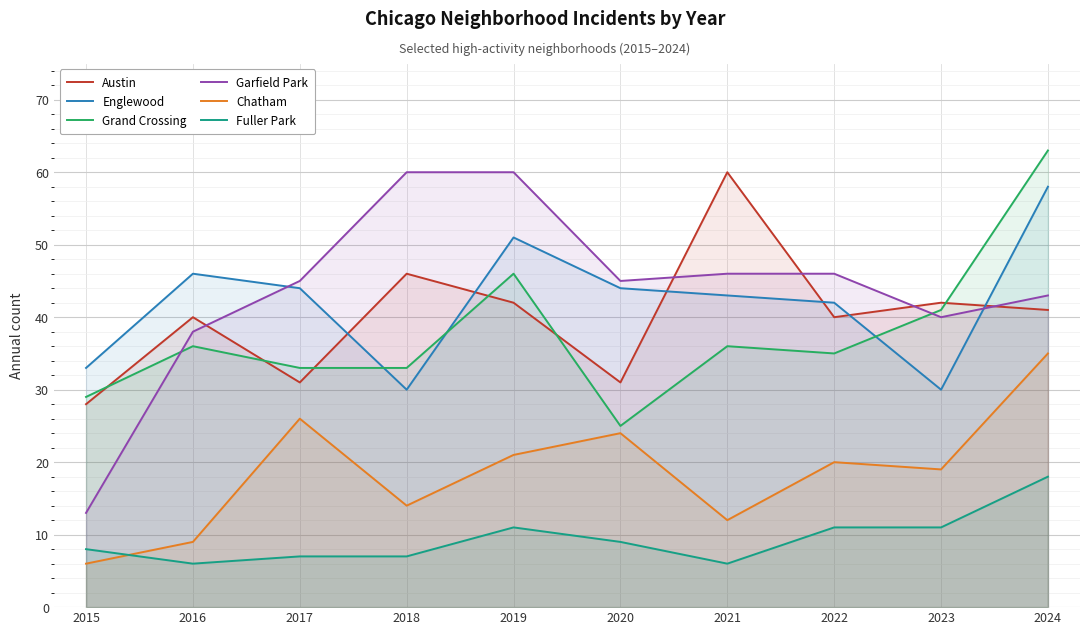

How many series are shown in this chart?

6